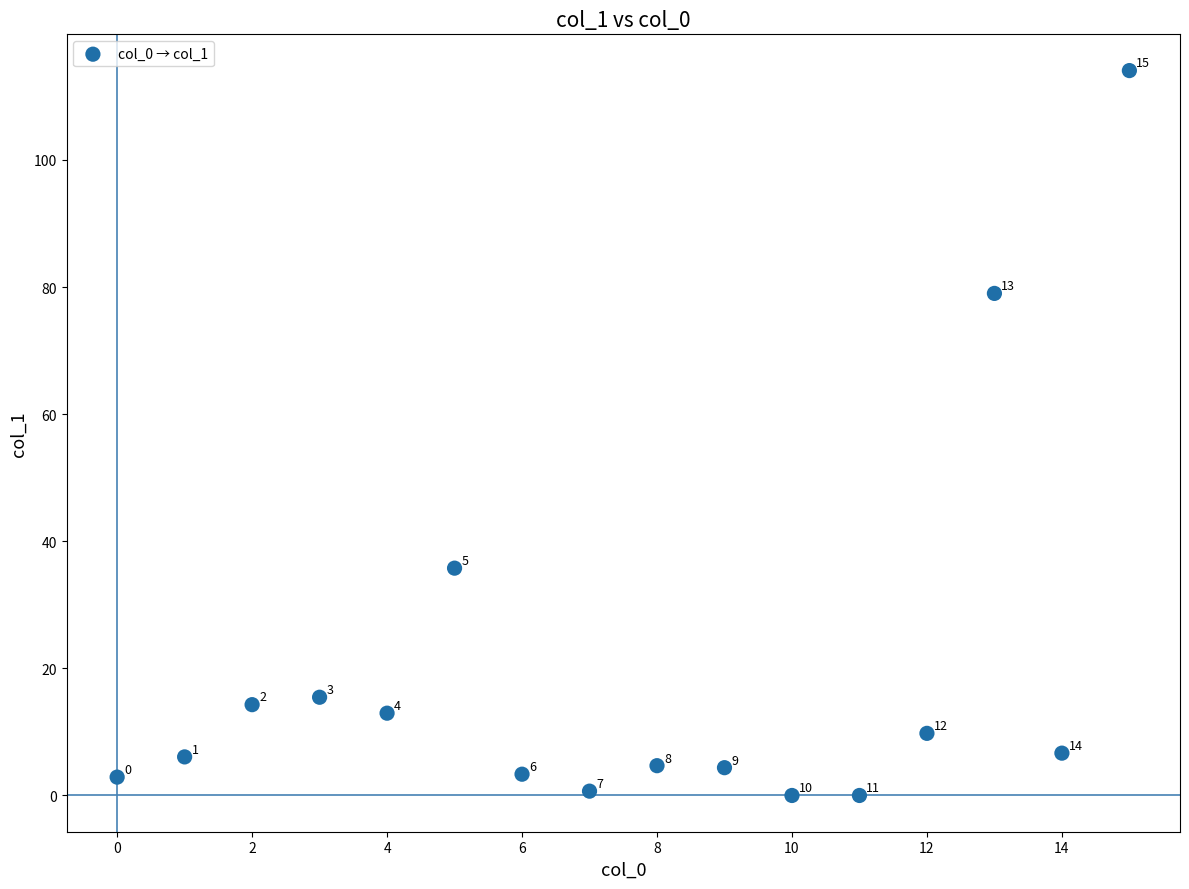

What Y value in the scatter plot is closest to 57?

35.8